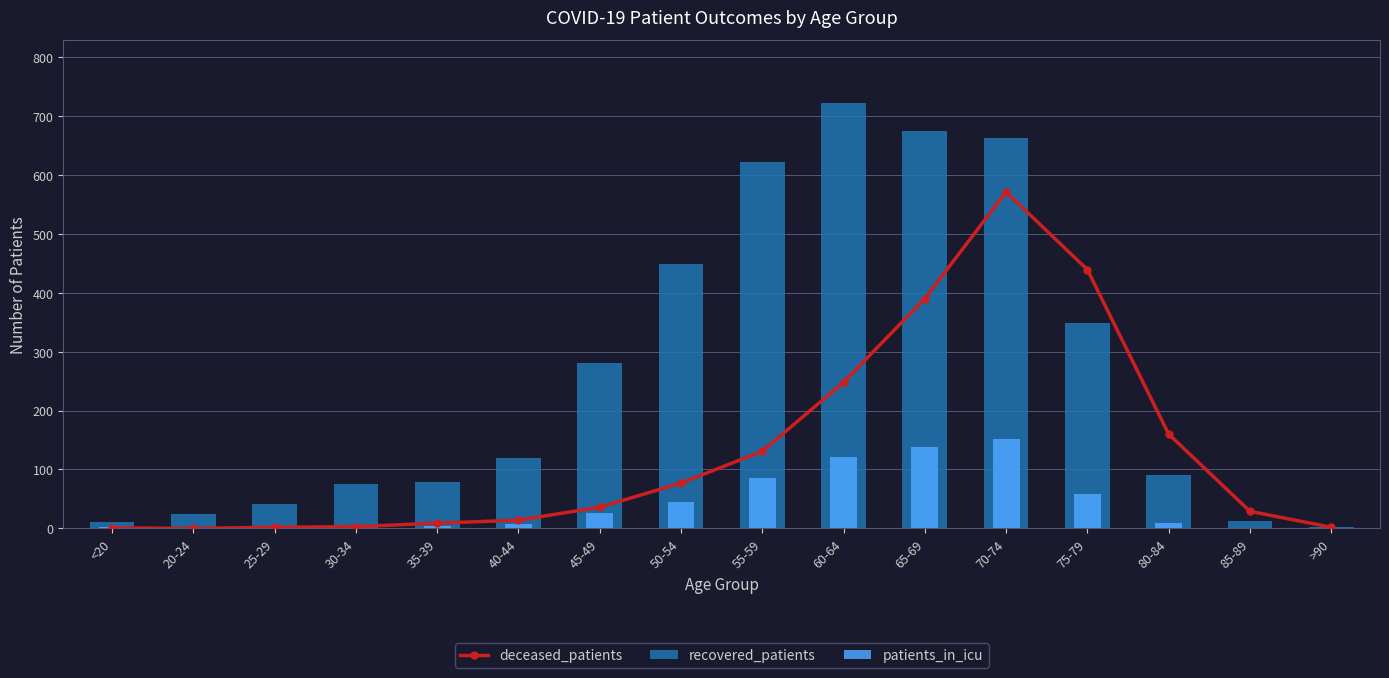

Which series has the largest range (max minus min)?

recovered_patients